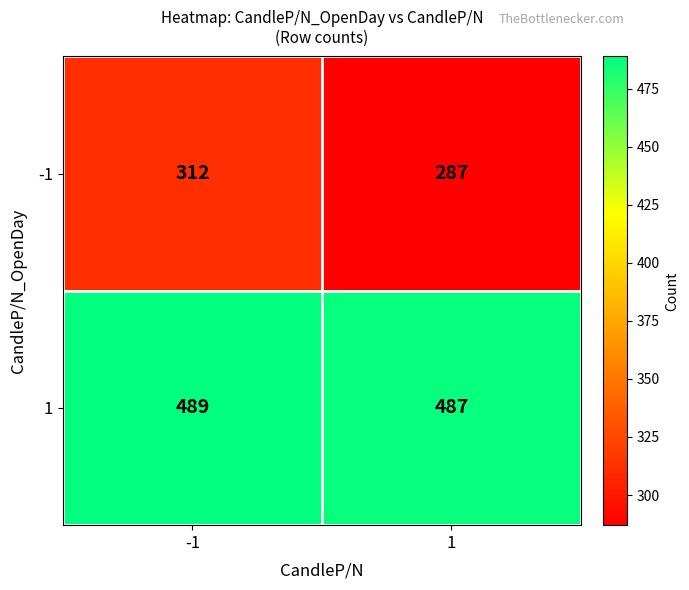

What is the average value of the 1 series?

488